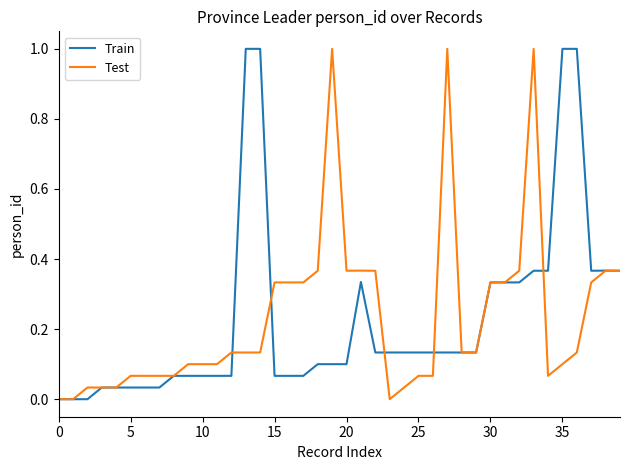

How many lines are shown in the chart?

2